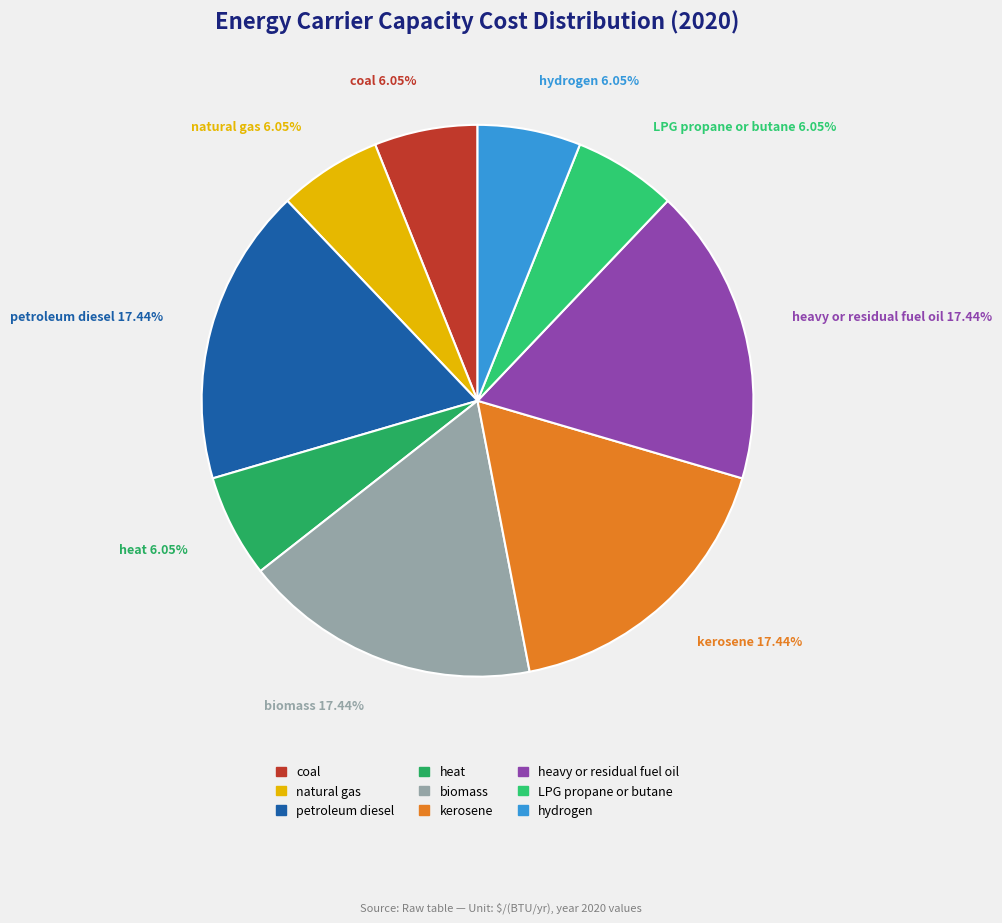

Is there a majority slice in this chart?

No